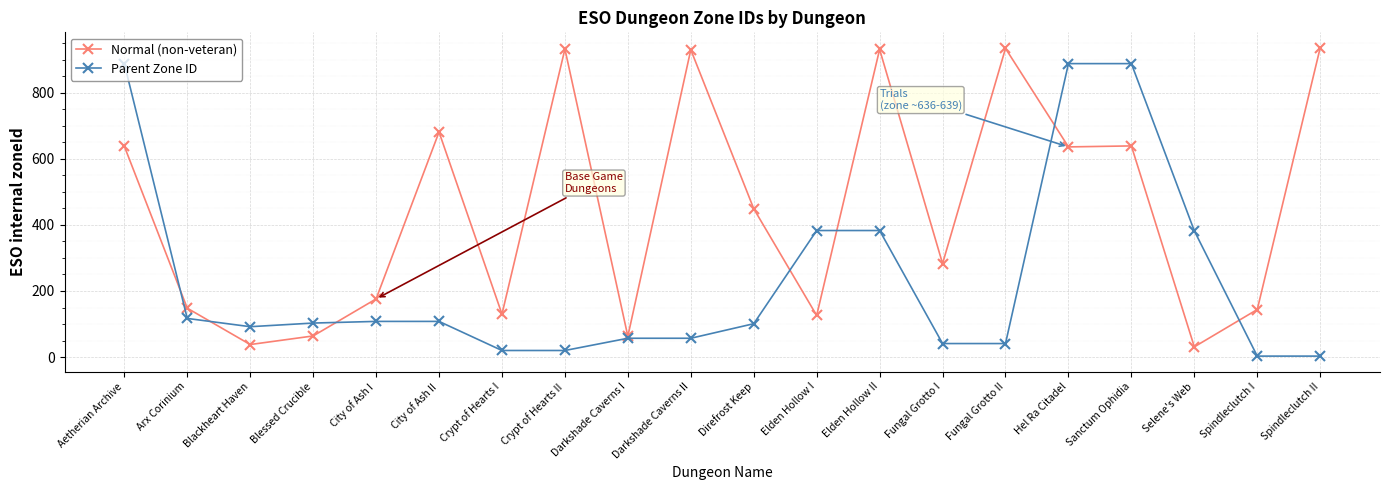

Where do Parent Zone ID and Normal (non-veteran) first cross each other?

Aetherian Archive and Arx Corinium